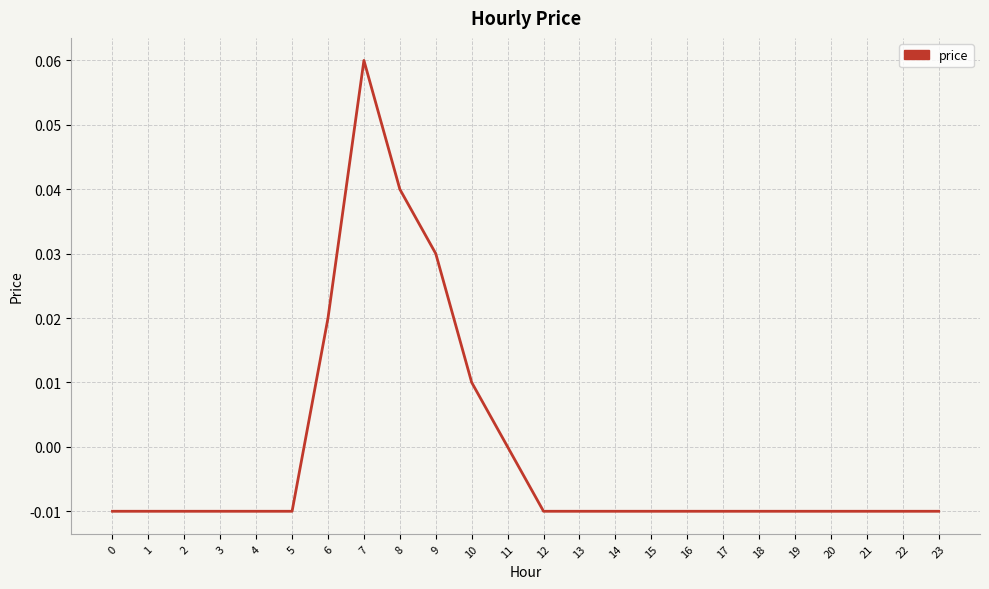

Is it true that the value at 13 is -0.0?

True